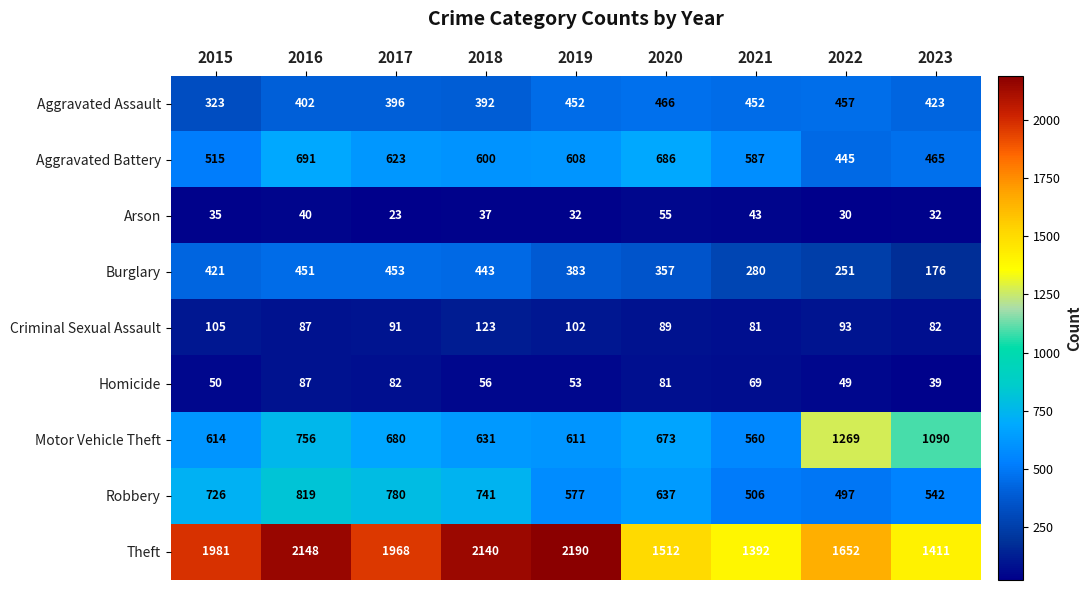

What is the sum of all Theft values?

16394